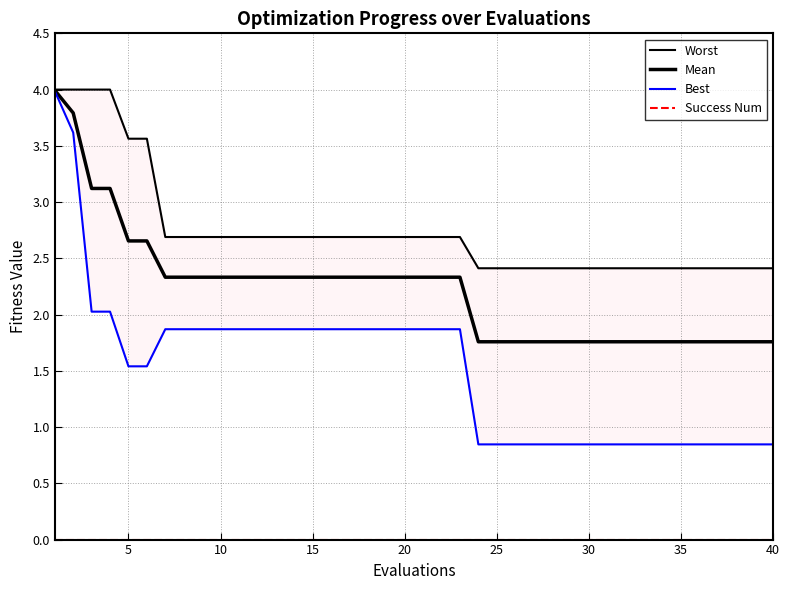

What are all the series names shown in the legend?

Worst, Mean, Best, Success Num